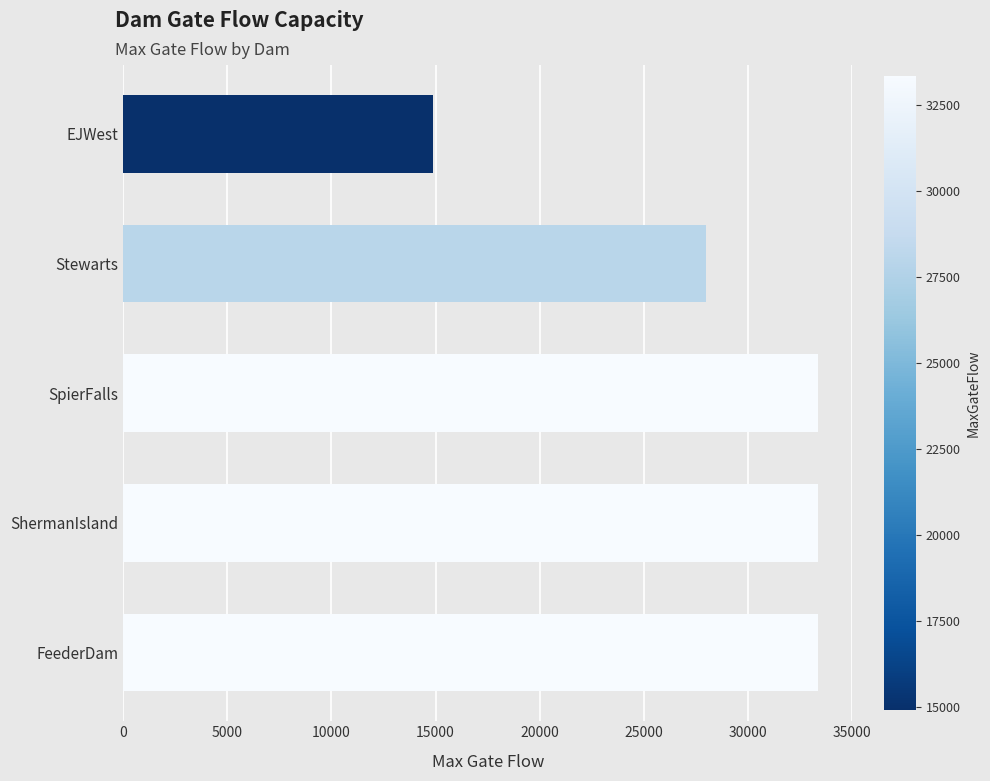

What is the greatest value displayed?

33340